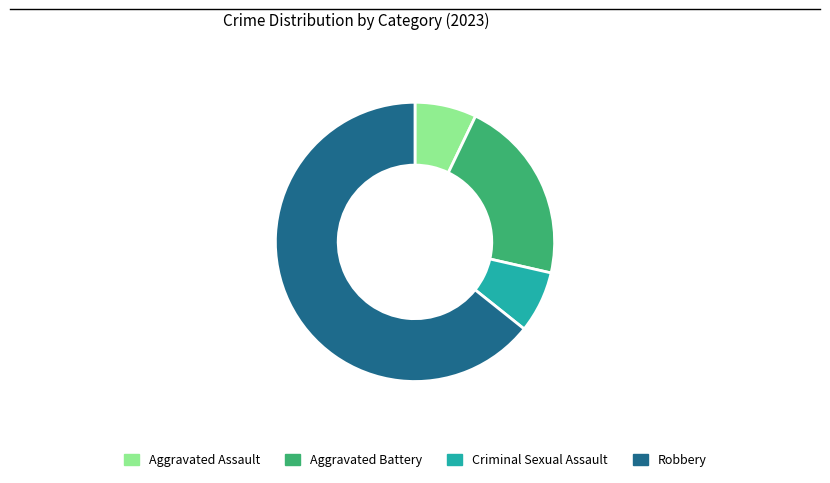

What is the ratio of the value at Aggravated Assault to the value at Robbery?

0.1